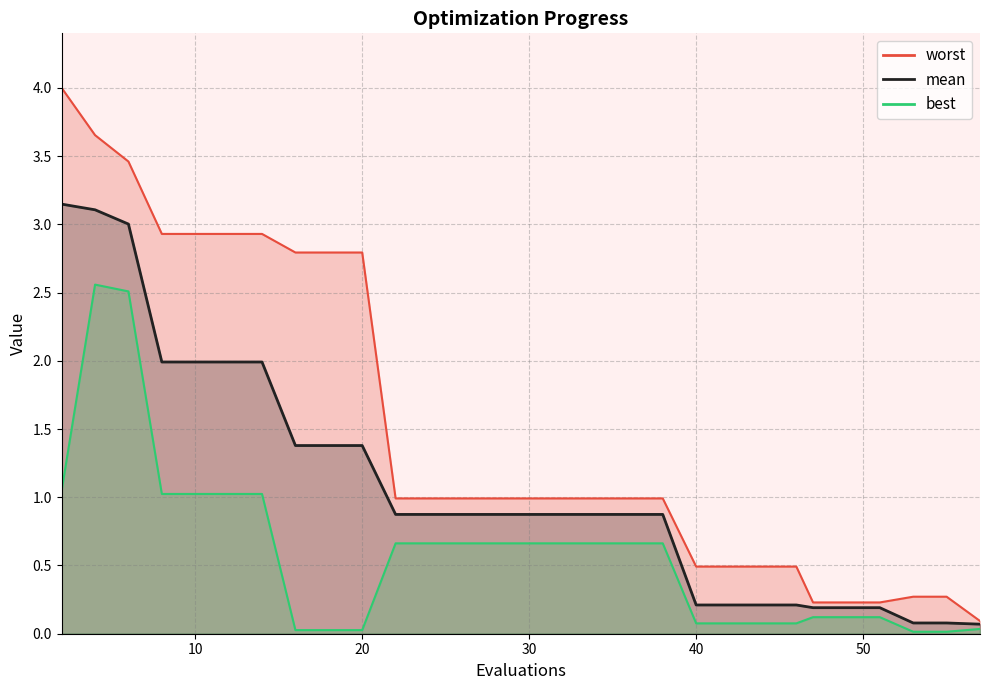

Which series has the largest range (max minus min)?

worst